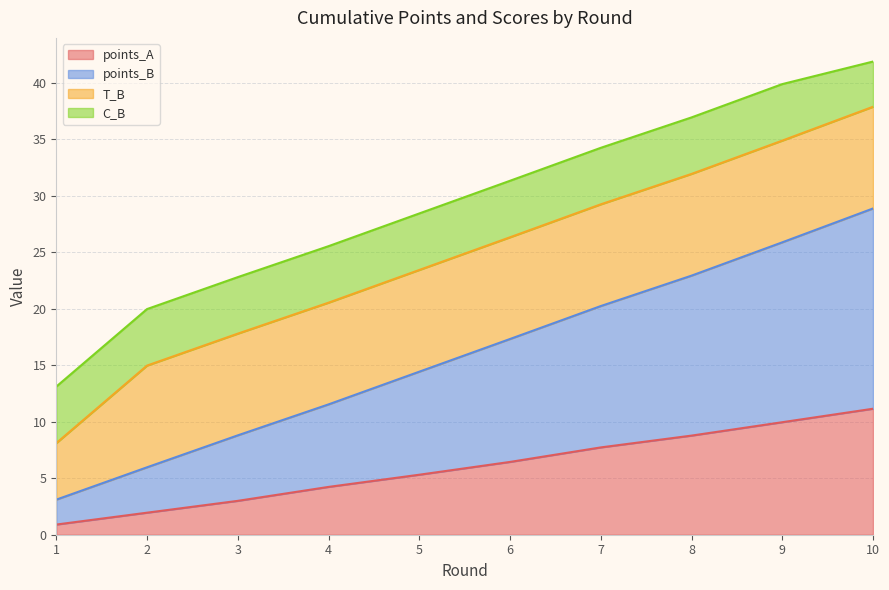

Which series has the widest spread of values?

points_B